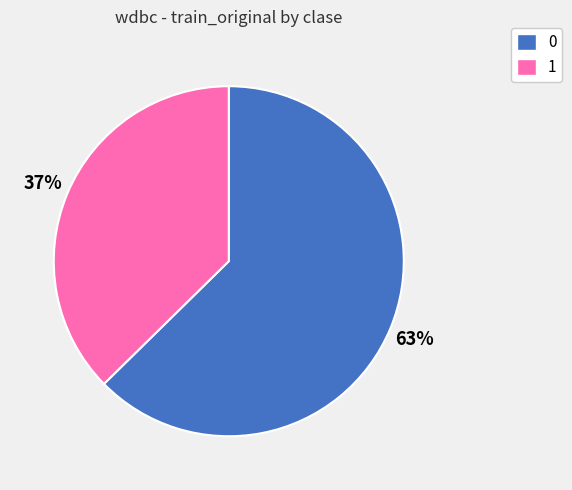

Approximately how many times larger is the value at 1 compared to 0?

0.6